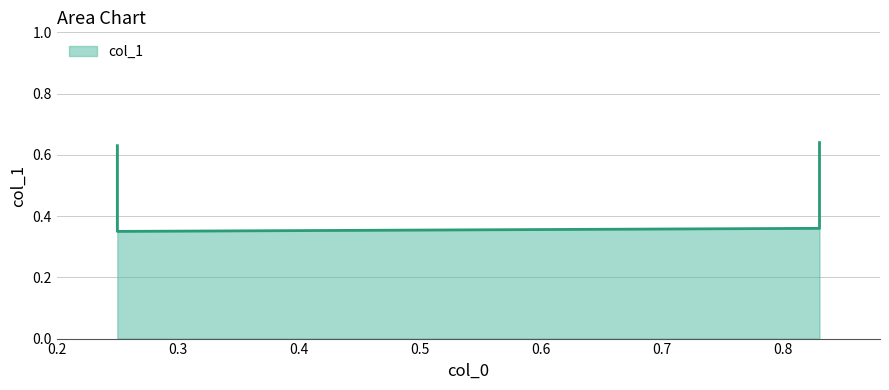

What is the average value?

0.5